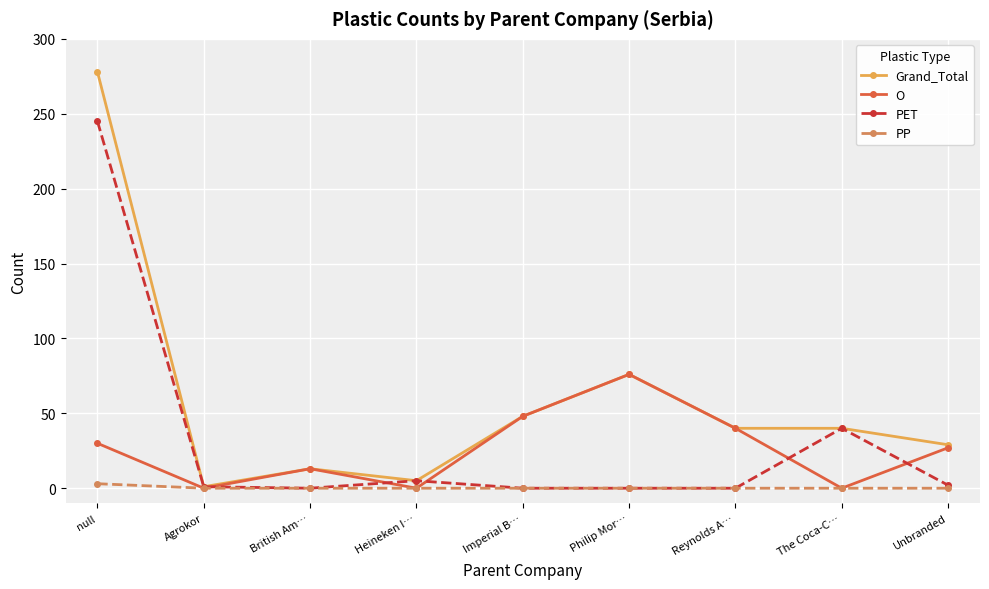

At which label does Grand_Total reach its peak?

null